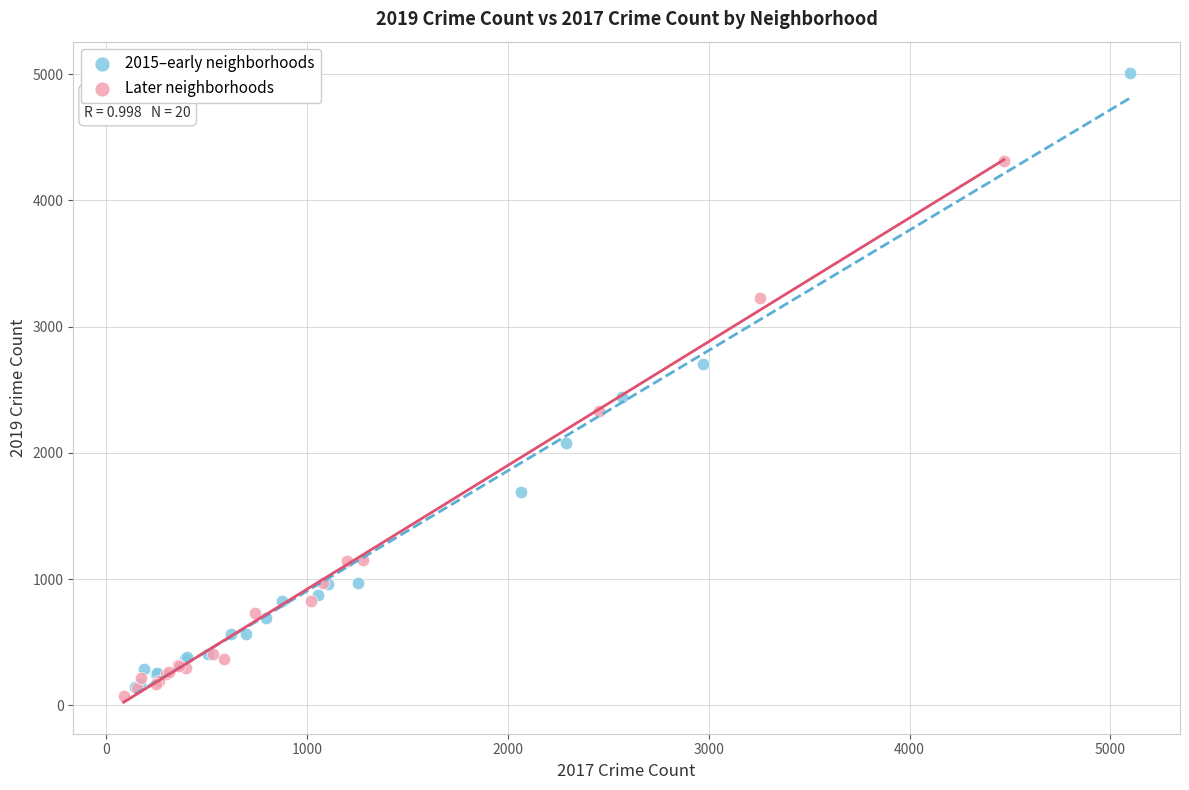

Which series reaches the maximum Y coordinate?

2015–early neighborhoods